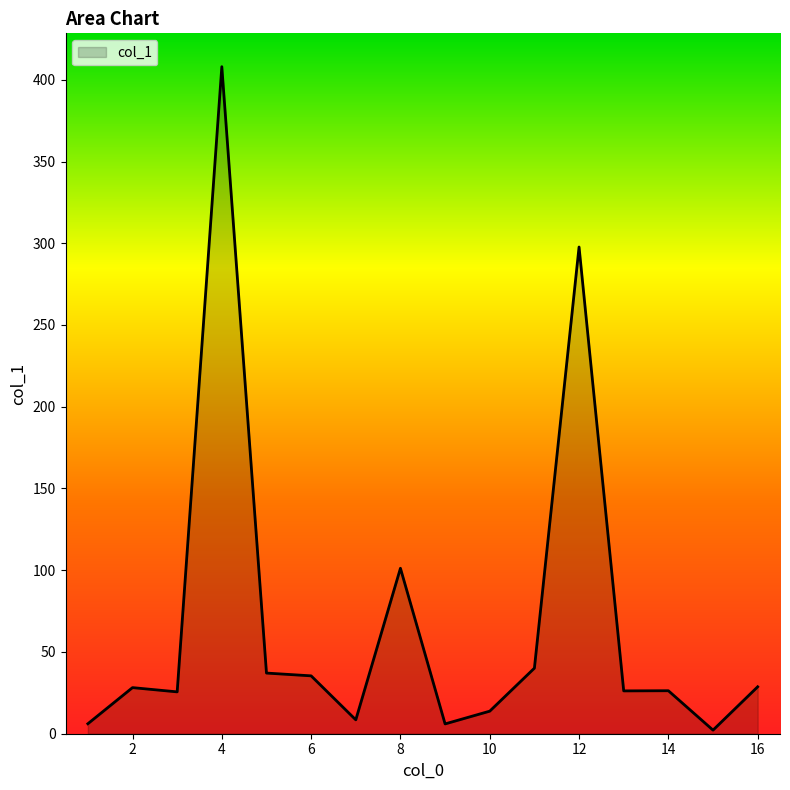

What is the difference between the maximum and minimum values?

405.8